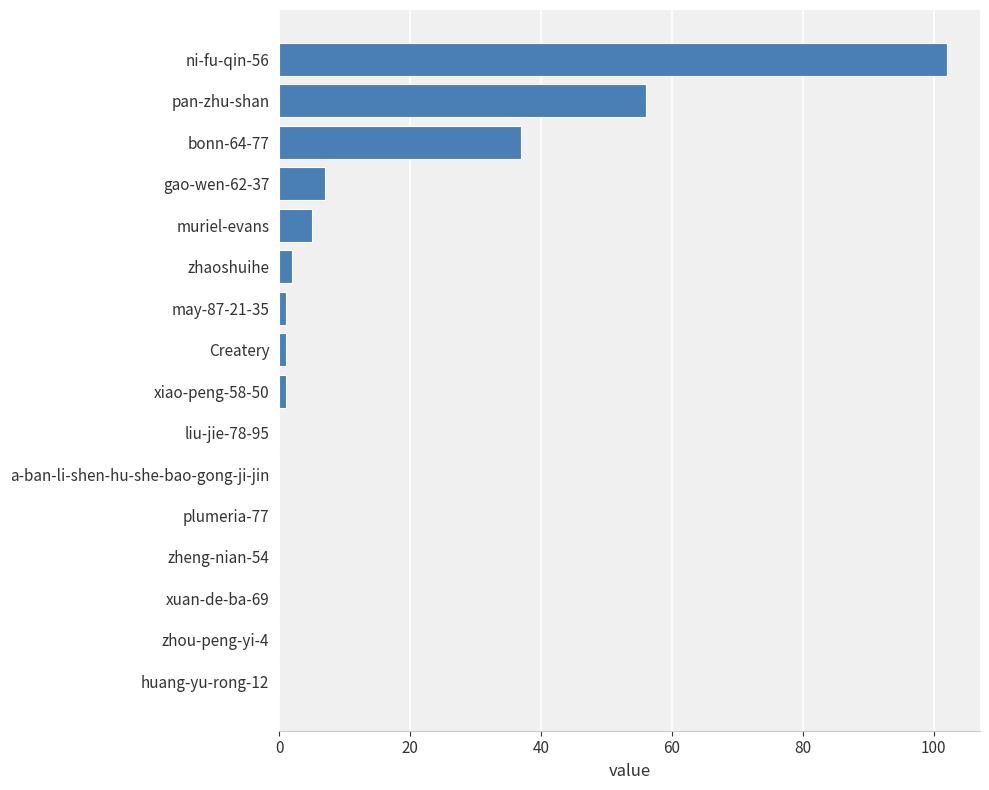

Are the bars grouped side by side (vs. stacked)?

No